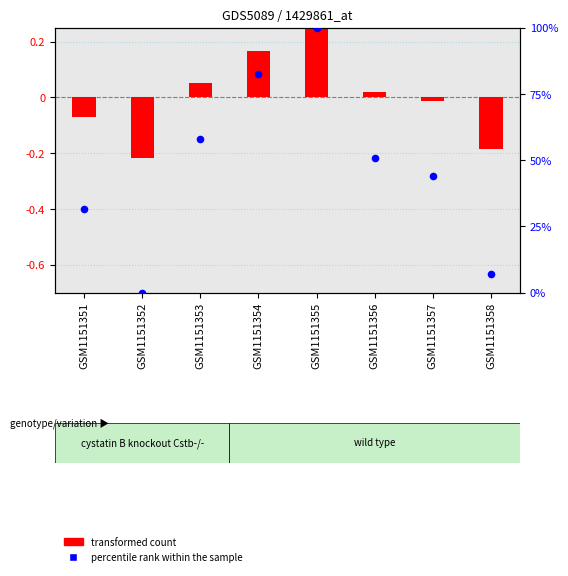

At how many categories does at least one series exceed 94?

1